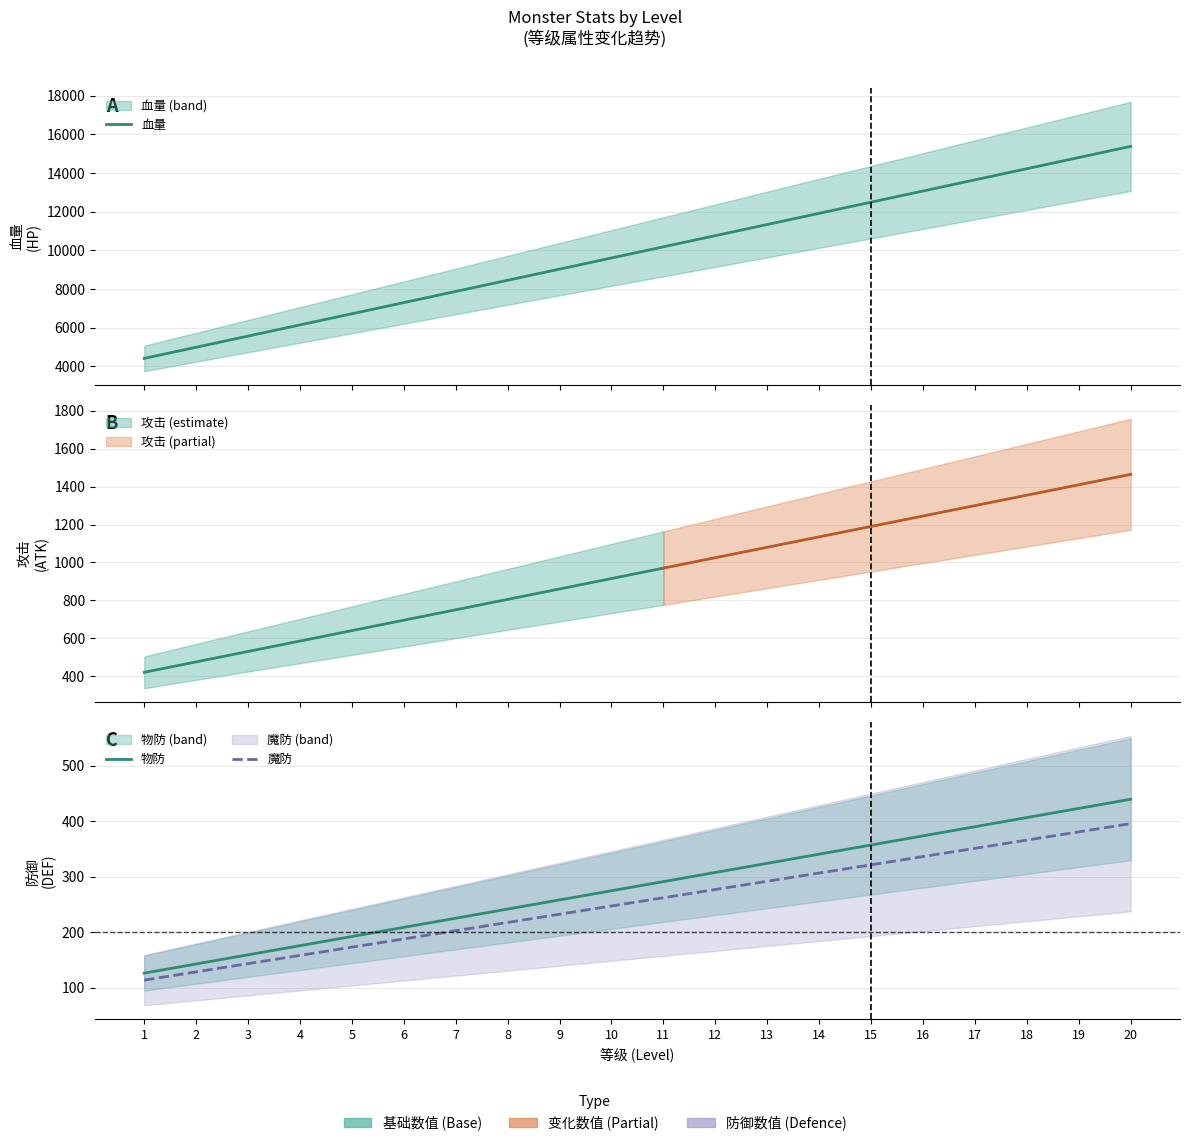

What is the highest value of the 物防 series?

439.5